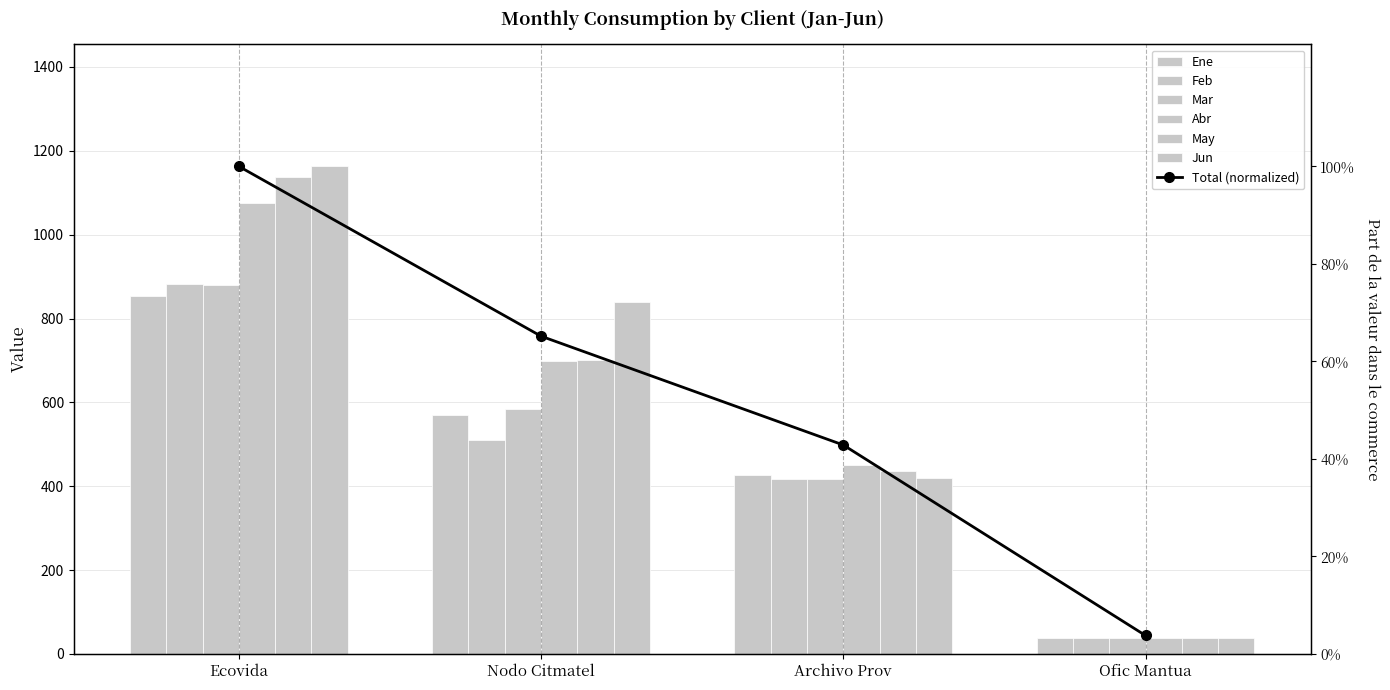

Reading left to right, extract all data points from this chart.

Ene: 854	570	427	38
Feb: 882	511	418	37
Mar: 879	583	416	37
Abr: 1076	699	450	39
May: 1137	701	436	38
Jun: 1163	840	420	37